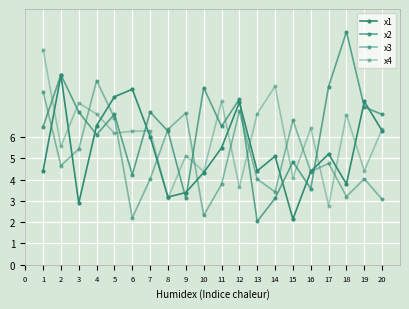

Which has a higher value, 12 or 9?

12